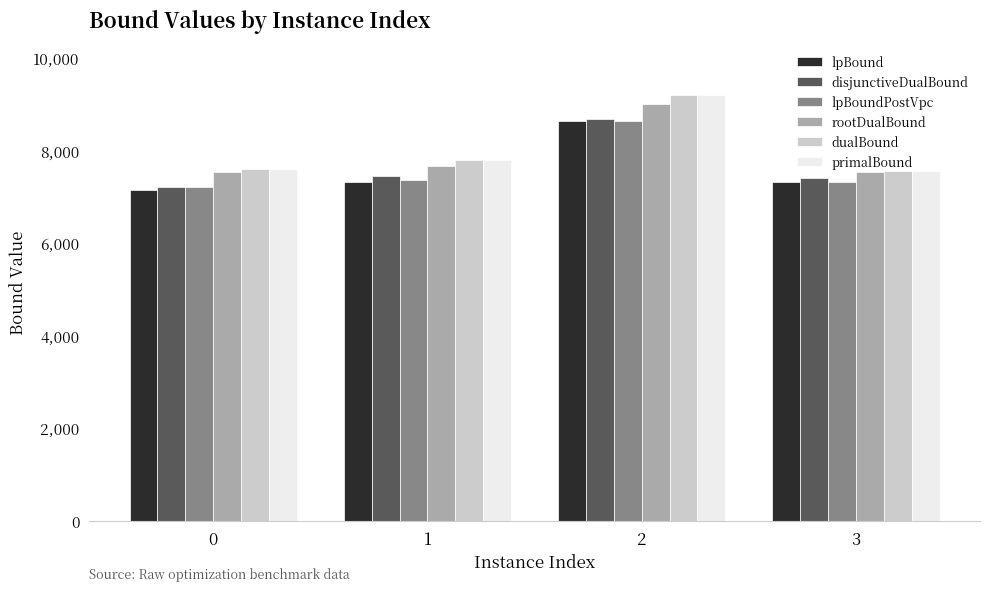

What is the value of the dualBound bar at the 4th from the left?

7560.0